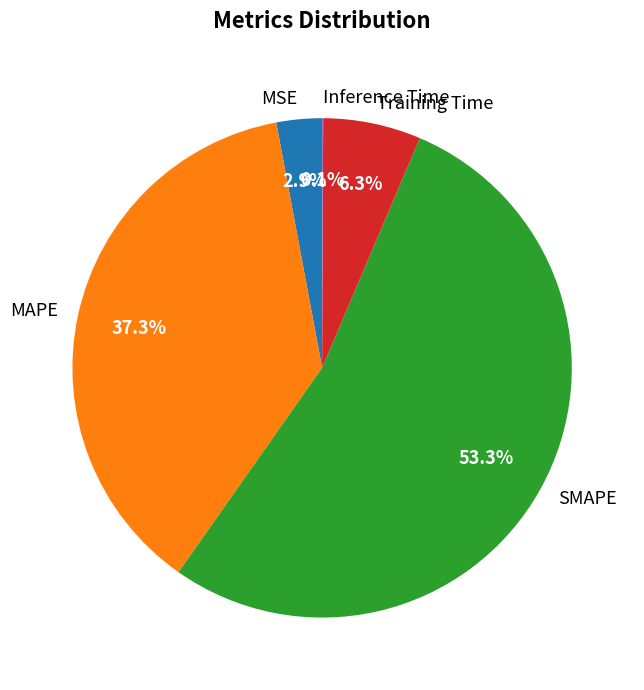

Which slice is the largest?

SMAPE